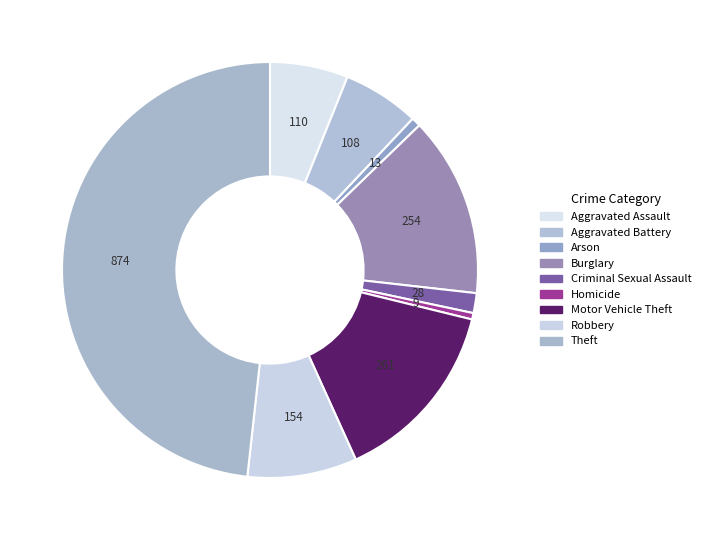

What is the change in value from Motor Vehicle Theft to Theft?

+613